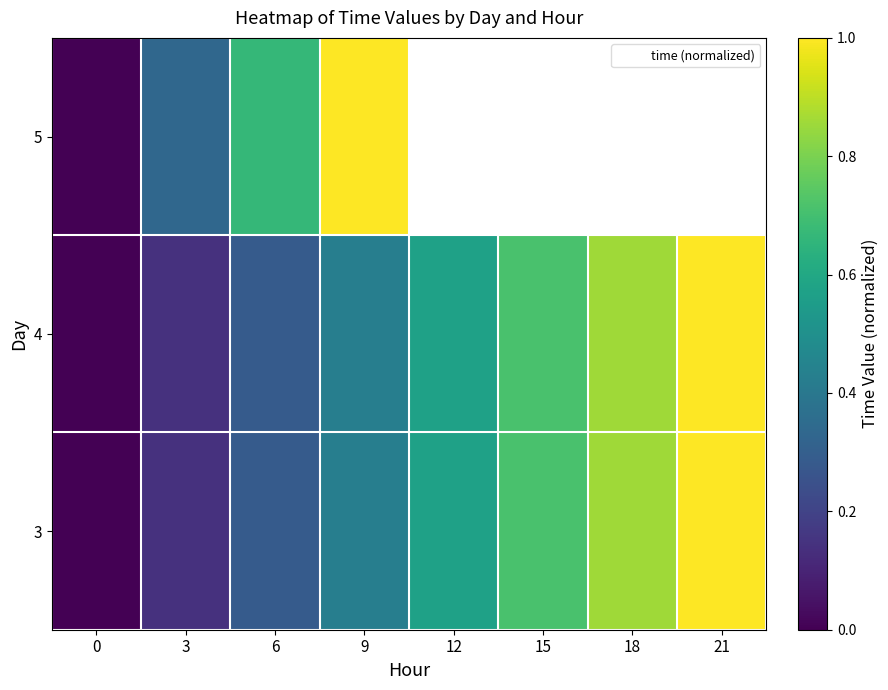

Is it true that 3 equals 1.0 at 21?

True